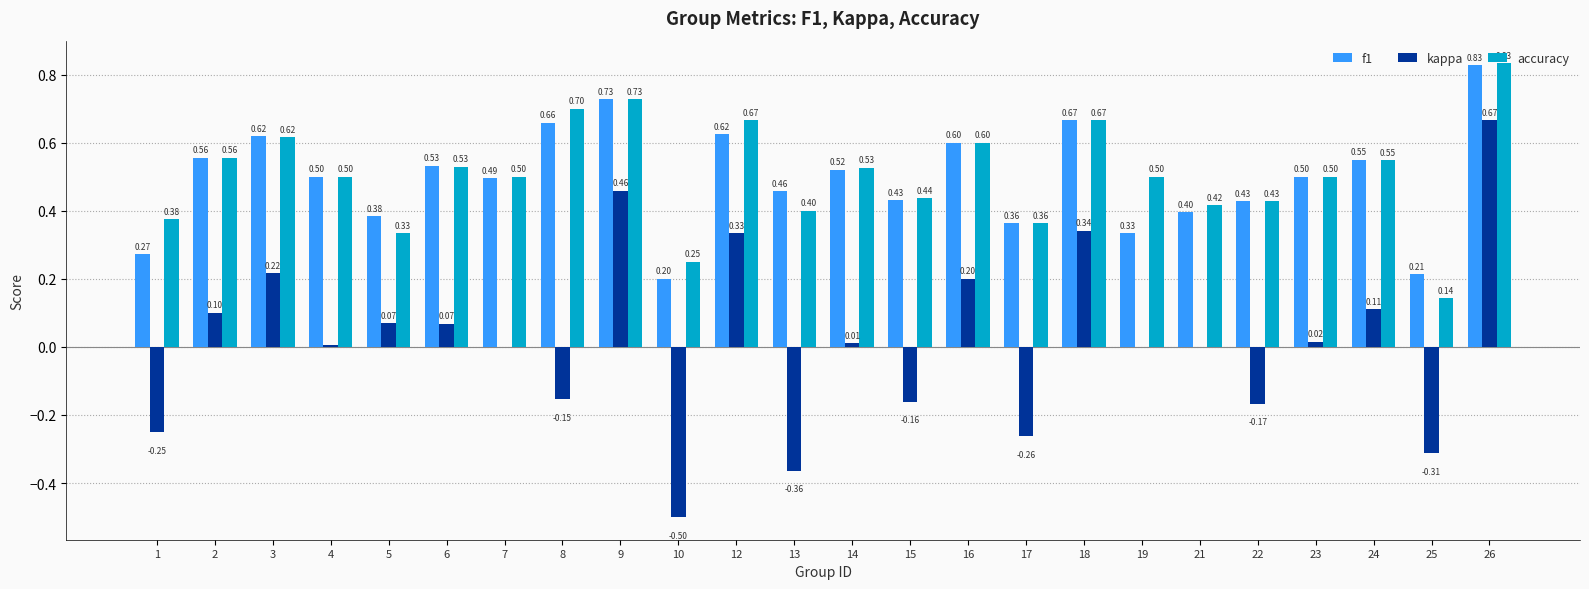

What is the average value of the f1 series?

0.5